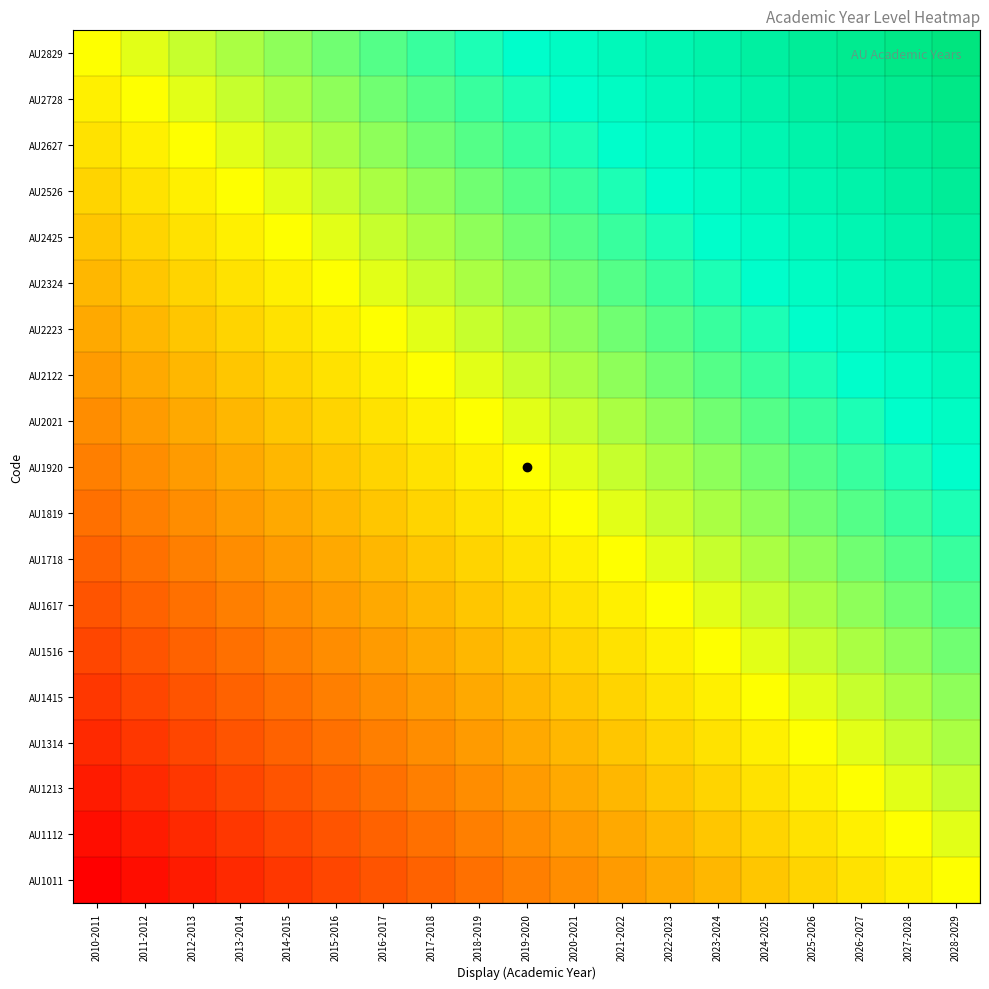

At which category is the sum across all series the highest?

2028-2029